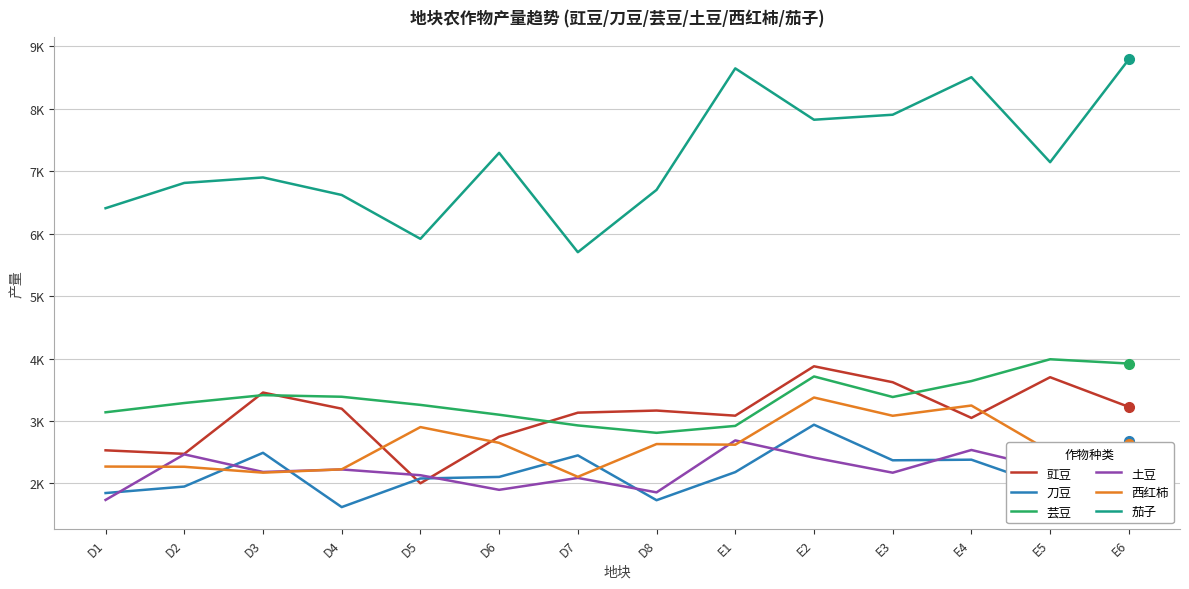

What is the value of the 土豆 point at the 11th from the left?

2172.8